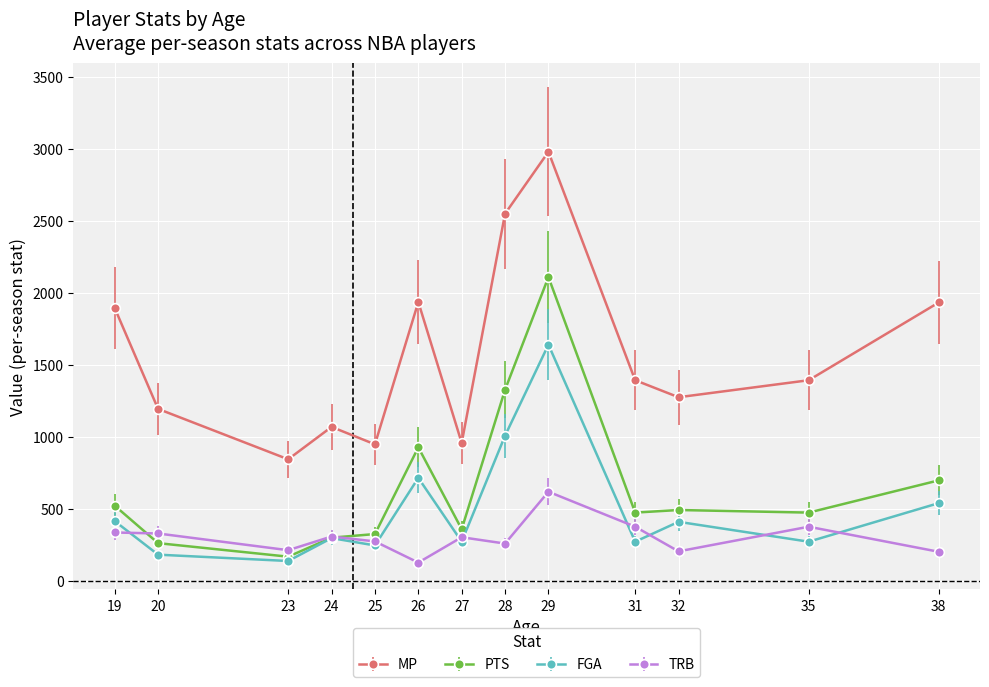

What is the value of the TRB point at the 6th from the left?

130